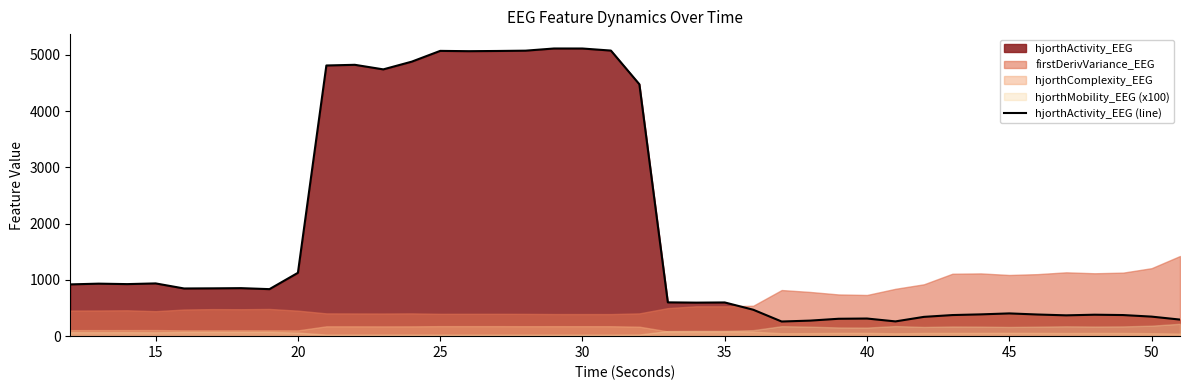

What is the lowest value of the hjorthActivity_EEG (line) series?

260.2